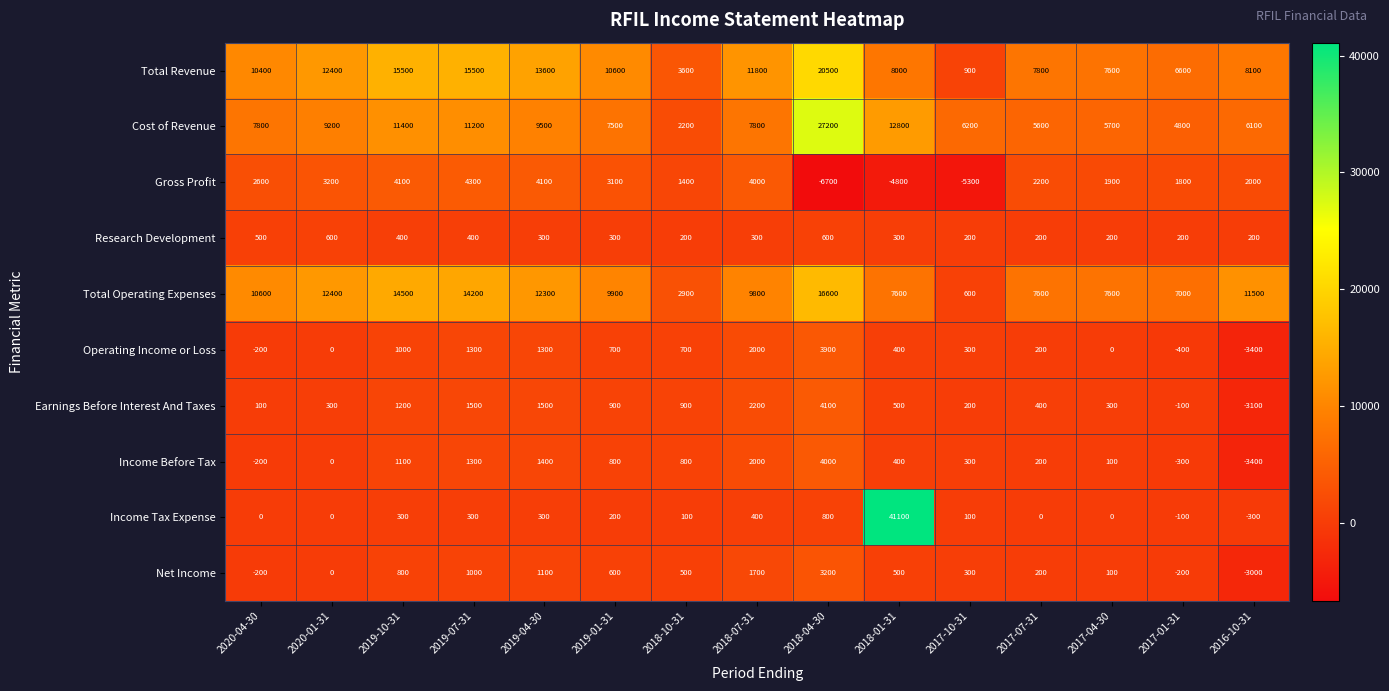

What is the average value of the Research Development series?

327